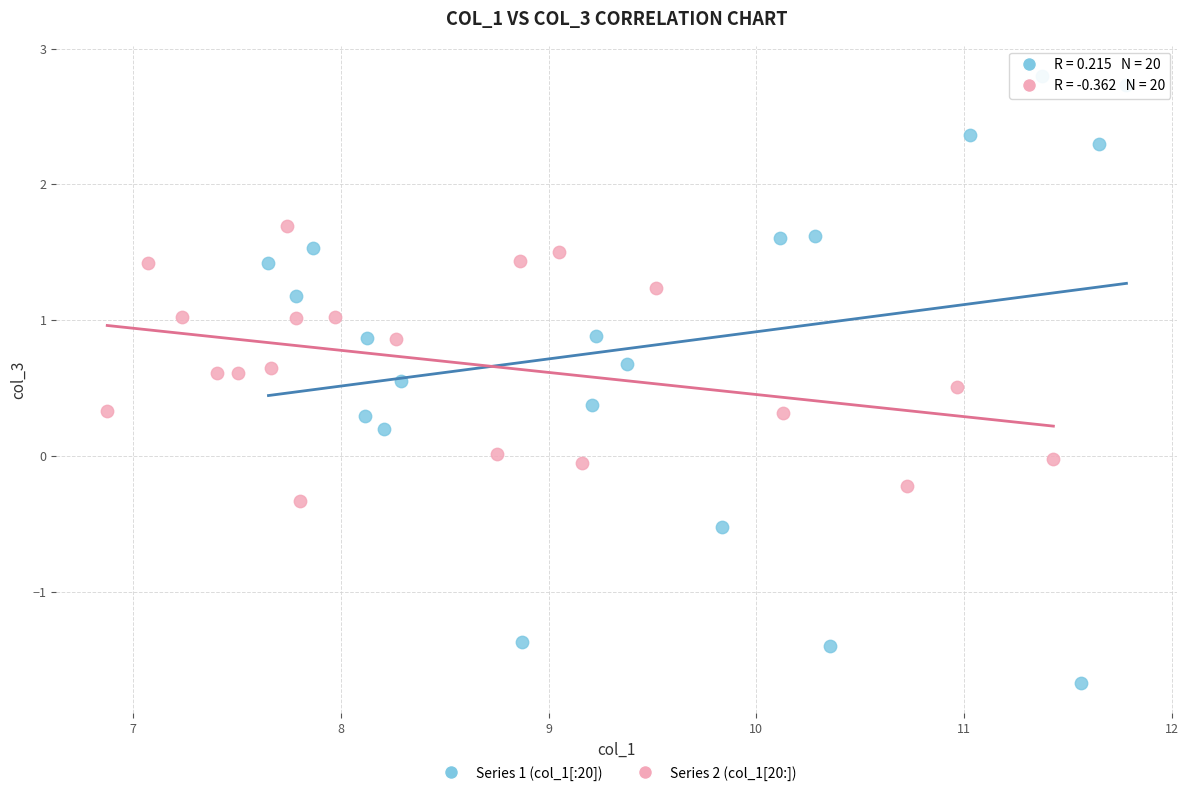

What are all the series names shown in the legend?

Series 1 (col_1[:20]), Series 2 (col_1[20:])